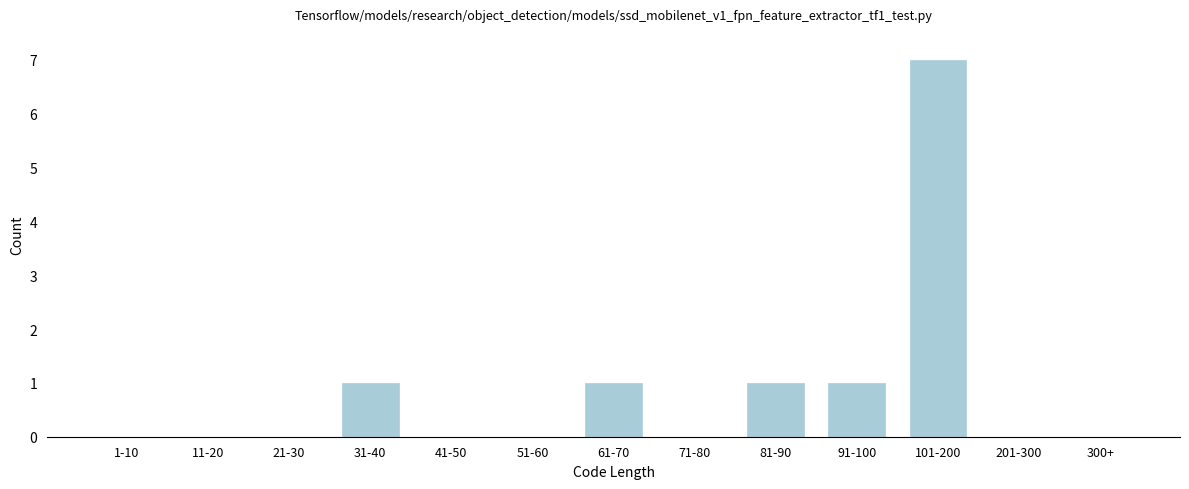

Reading right to left, list all the values displayed in this chart.

300+=0	201-300=0	101-200=7	91-100=1	81-90=1	71-80=0	61-70=1	51-60=0	41-50=0	31-40=1	21-30=0	11-20=0	1-10=0